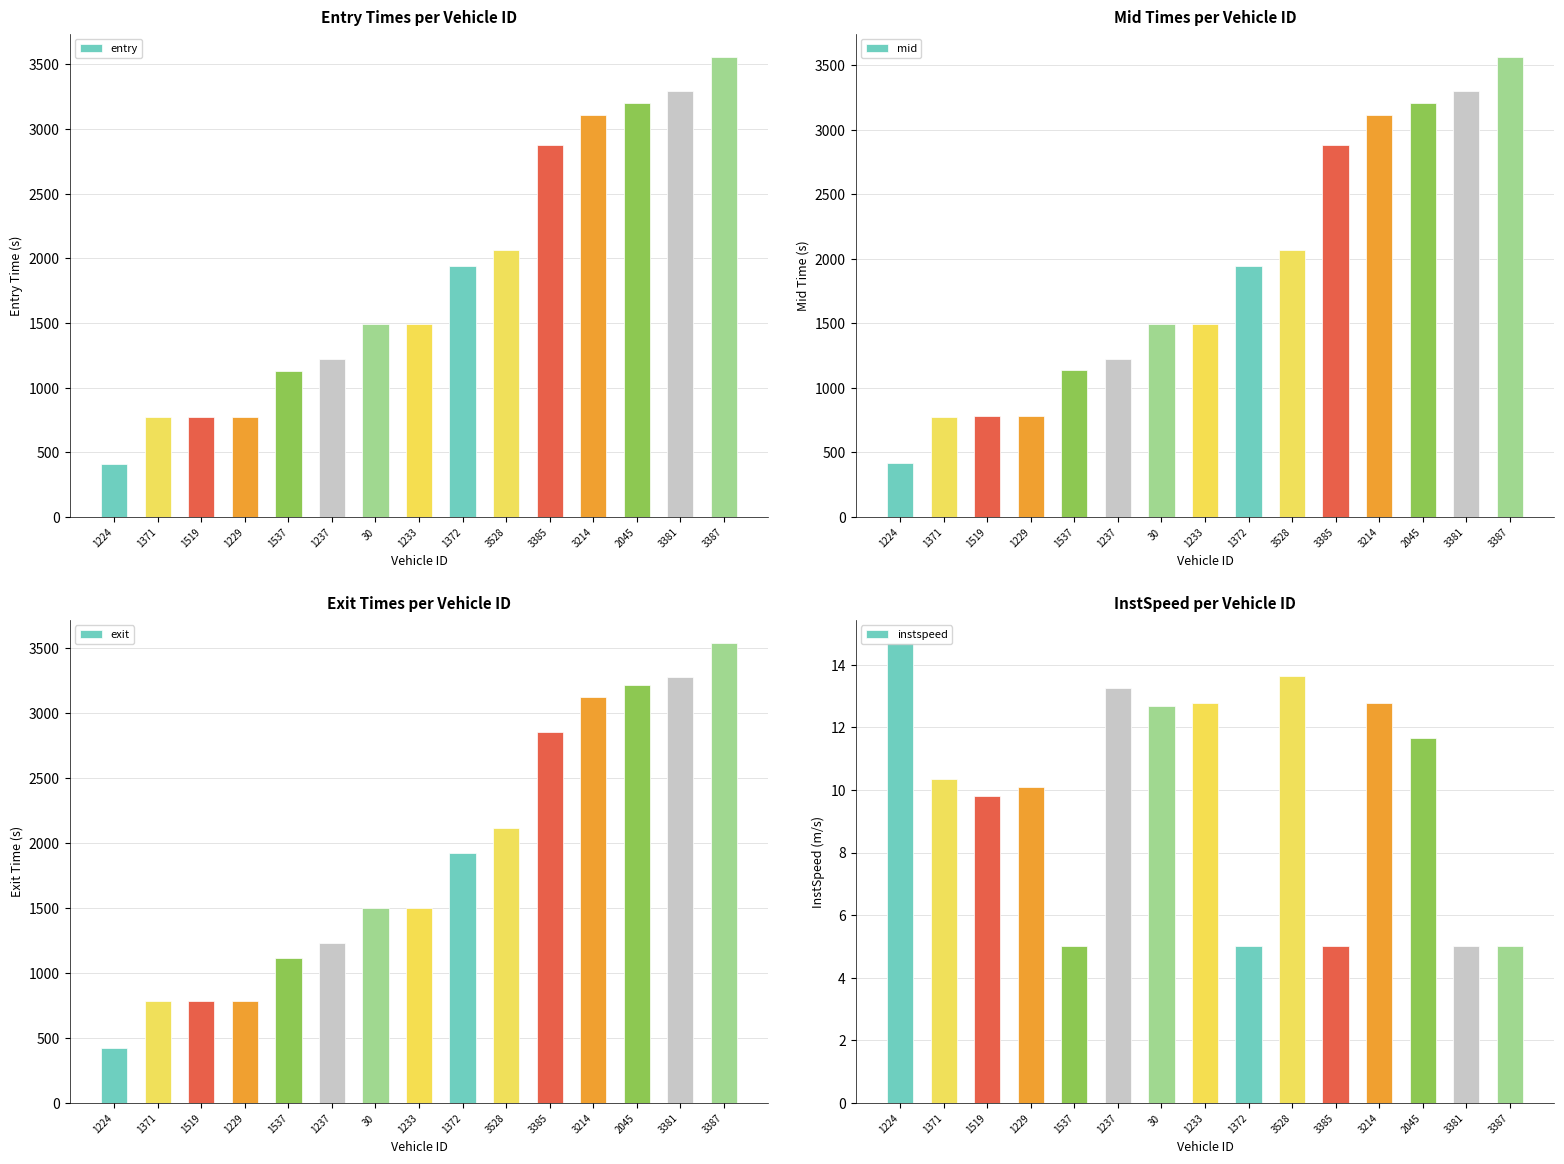

Are the bars grouped side by side (vs. stacked)?

Yes